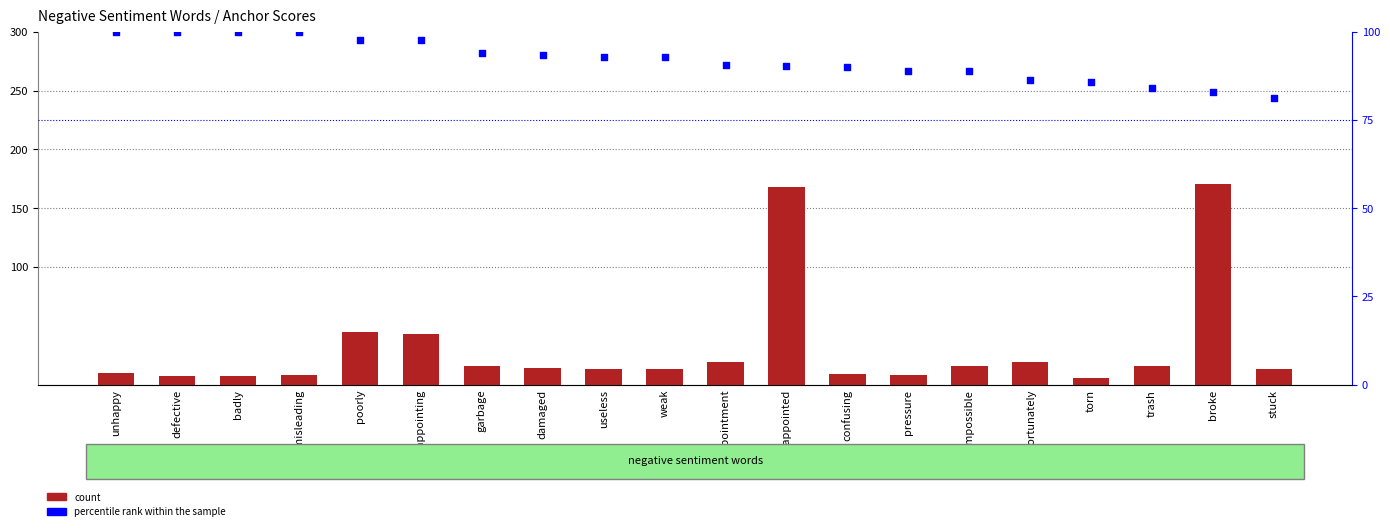

Which series has the widest spread of Y values?

count